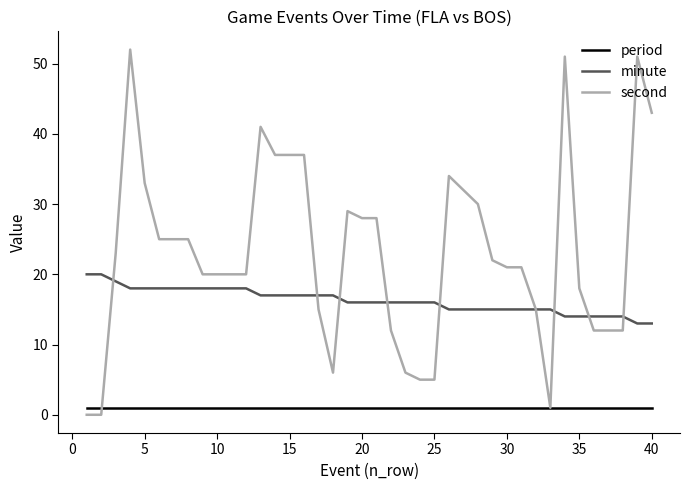

Reading left to right, what are all the values shown in this chart?

period: 1	1	1	1	1	1	1	1	1	1	1	1	1	1	1	1	1	1	1	1	1	1	1	1	1	1	1	1	1	1	1	1	1	1	1	1	1	1	1	1
minute: 20	20	19	18	18	18	18	18	18	18	18	18	17	17	17	17	17	17	16	16	16	16	16	16	16	15	15	15	15	15	15	15	15	14	14	14	14	14	13	13
second: 0	0	23	52	33	25	25	25	20	20	20	20	41	37	37	37	15	6	29	28	28	12	6	5	5	34	32	30	22	21	21	15	1	51	18	12	12	12	51	43